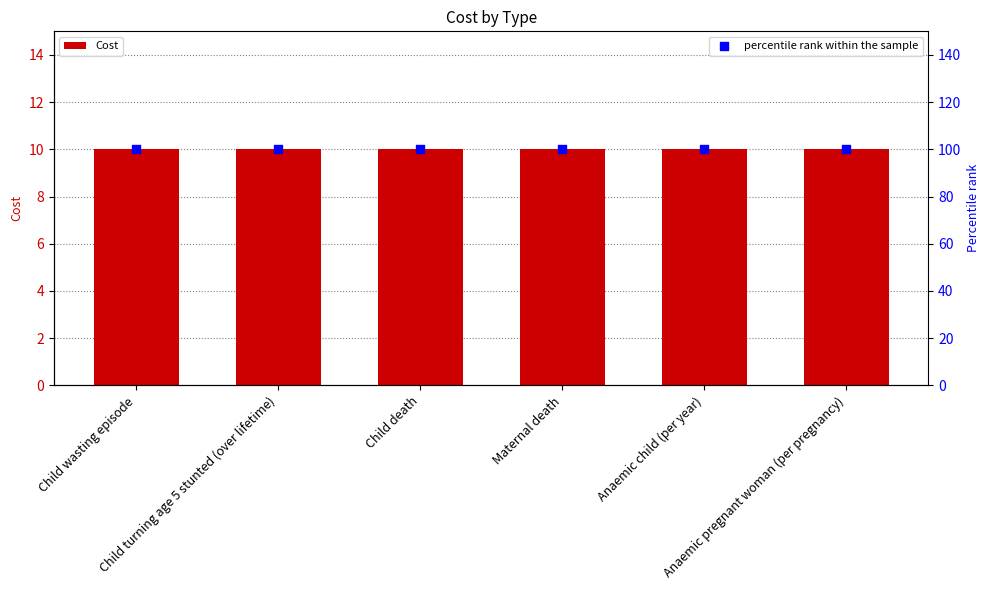

Which series contains the lowest Y value?

Cost